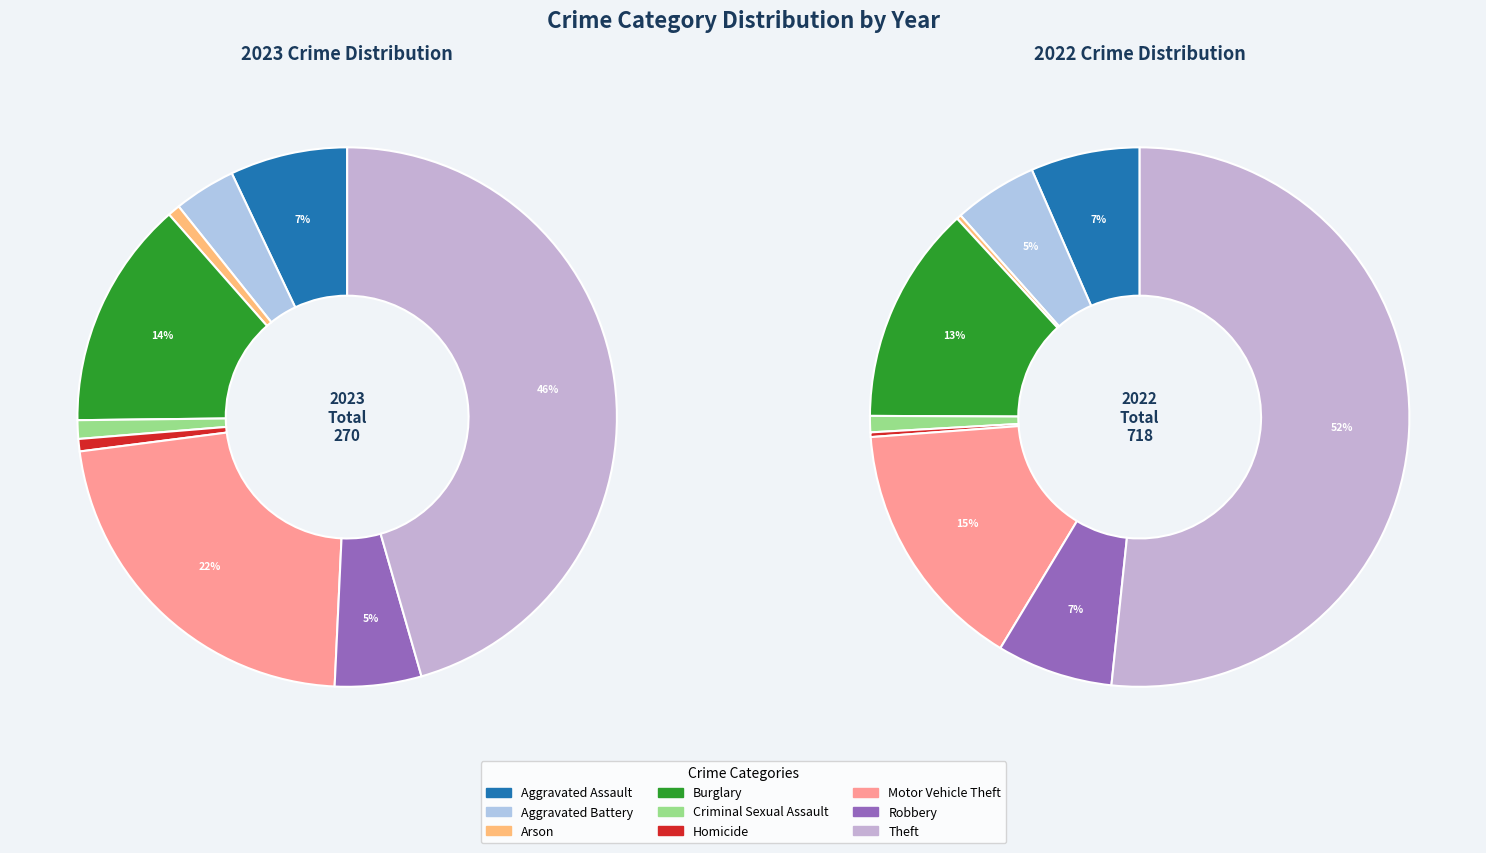

To the nearest percent, what is the combined percentage of Robbery and Arson?

7%